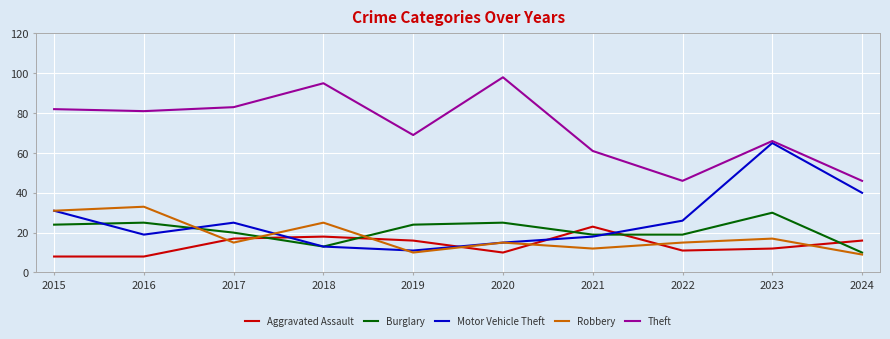

The Burglary series shows 25 at 2016. True or false?

True